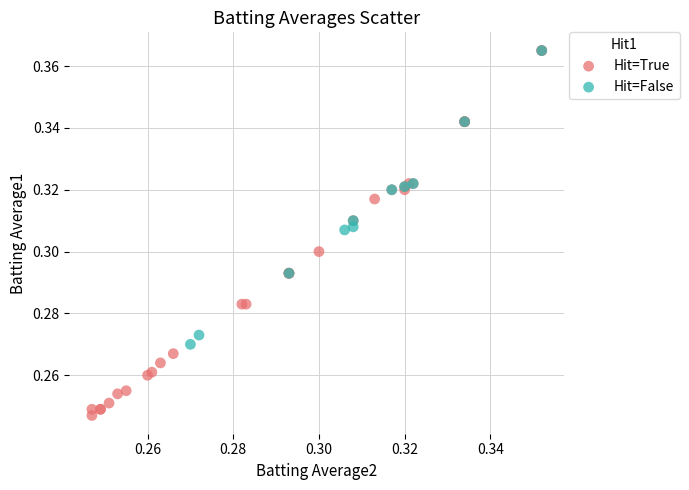

Which series contains the lowest Y value?

Hit=True